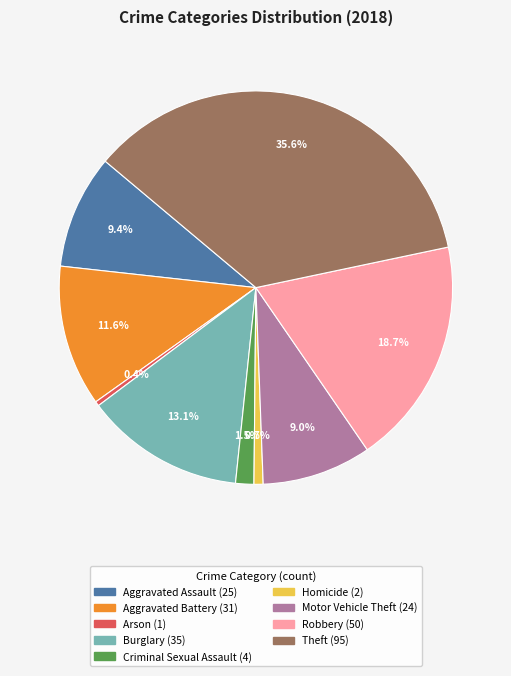

Is there a majority slice in this chart?

No